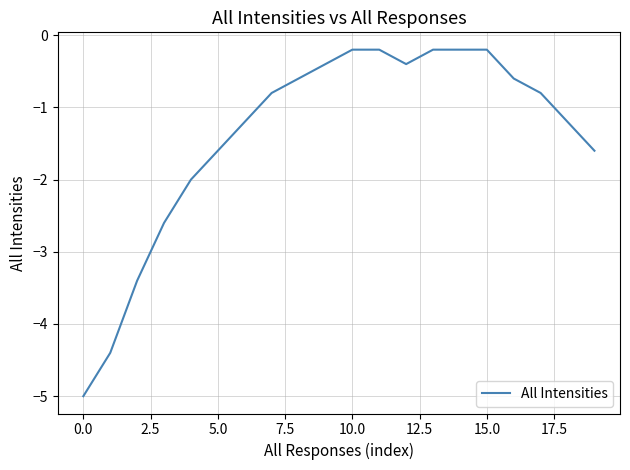

Reading left to right, list all the values displayed in this chart.

-5.0	-4.4	-3.4	-2.6	-2.0	-1.6	-1.2	-0.8	-0.6	-0.4	-0.2	-0.2	-0.4	-0.2	-0.2	-0.2	-0.6	-0.8	-1.2	-1.6